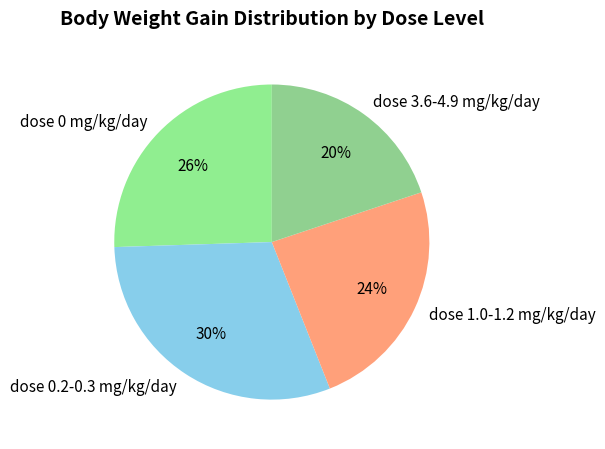

Rank the categories by value from lowest to highest.

dose 3.6-4.9 mg/kg/day, dose 1.0-1.2 mg/kg/day, dose 0 mg/kg/day, dose 0.2-0.3 mg/kg/day